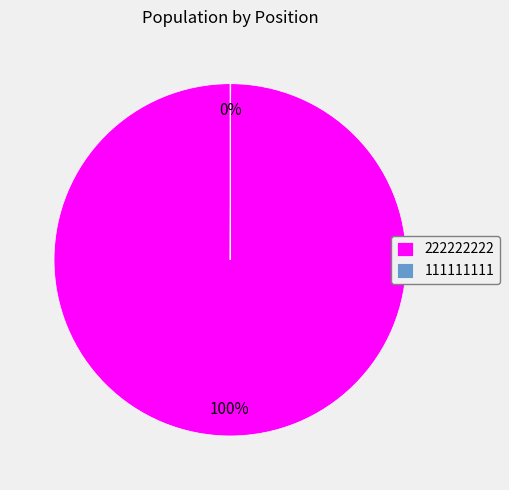

Which slice represents more than half of the pie?

222222222